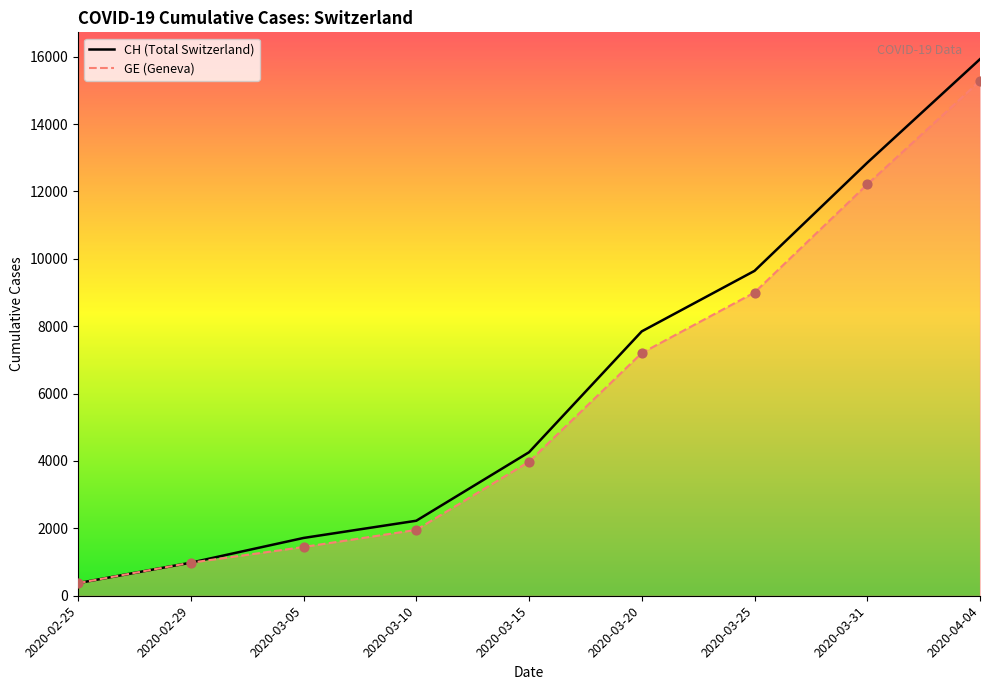

At how many categories does at least one series exceed 6472?

4